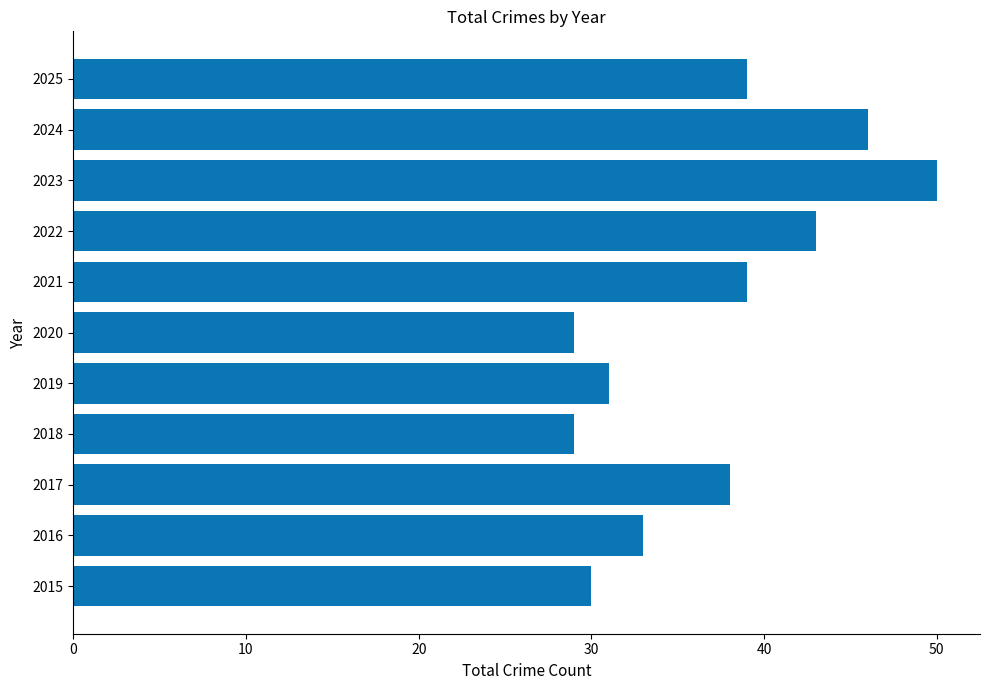

Read the value at 2016.

33